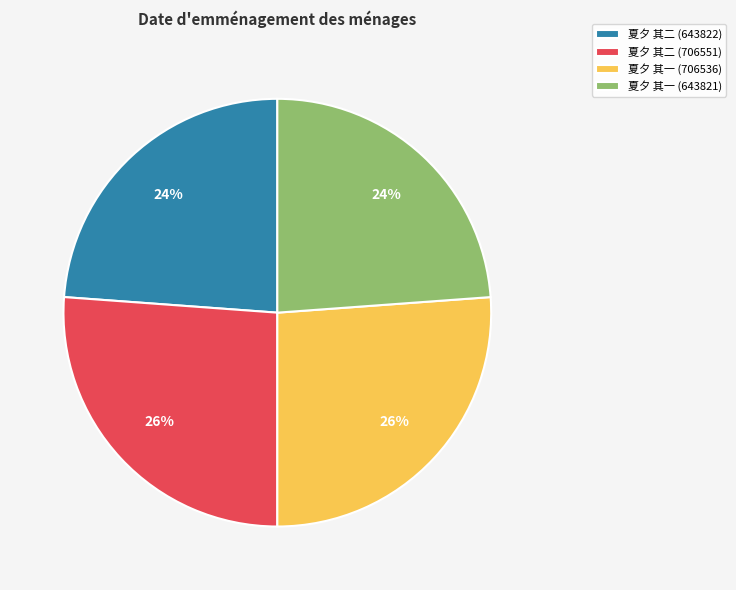

What percentage is the 夏夕 其一 (643821) slice, to the nearest percent?

24%